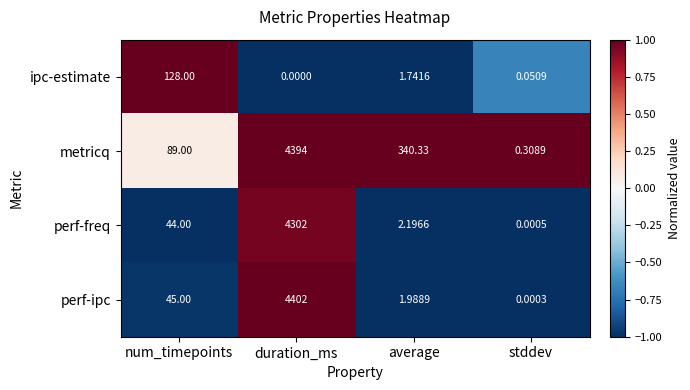

List the labels in order of metricq value, largest first.

duration_ms, average, num_timepoints, stddev